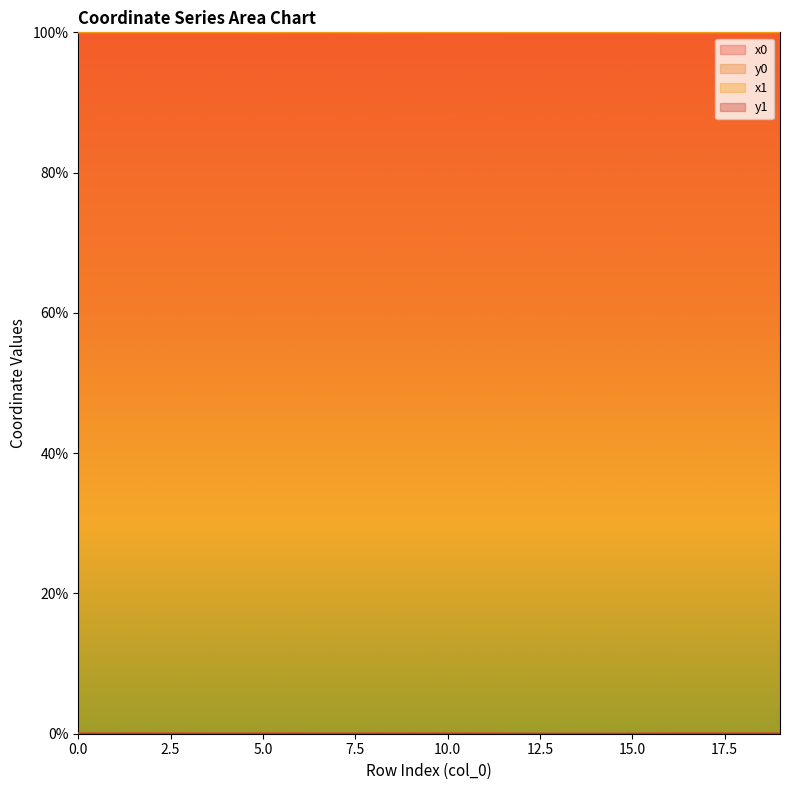

Which series has the largest range (max minus min)?

x0